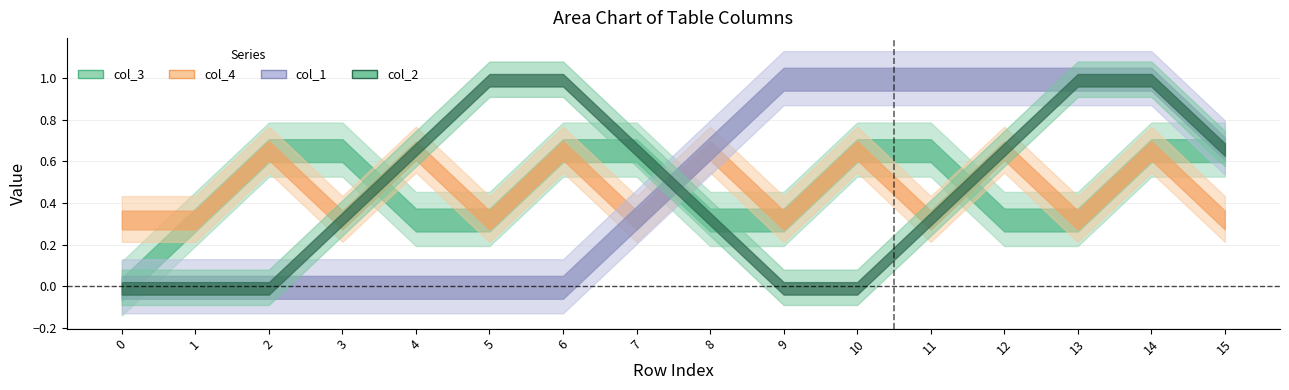

How many series are shown in this chart?

4